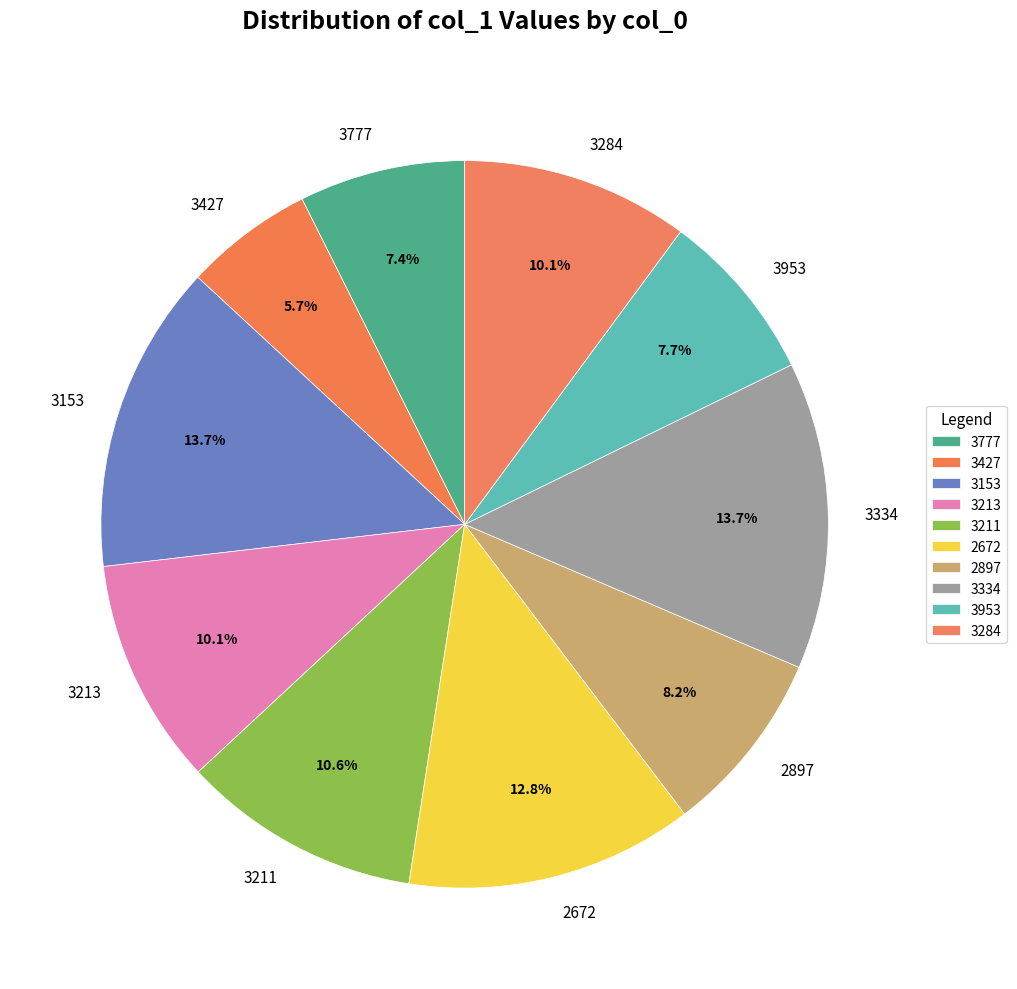

The 2897 slice represents 1% of the pie. True or false?

False